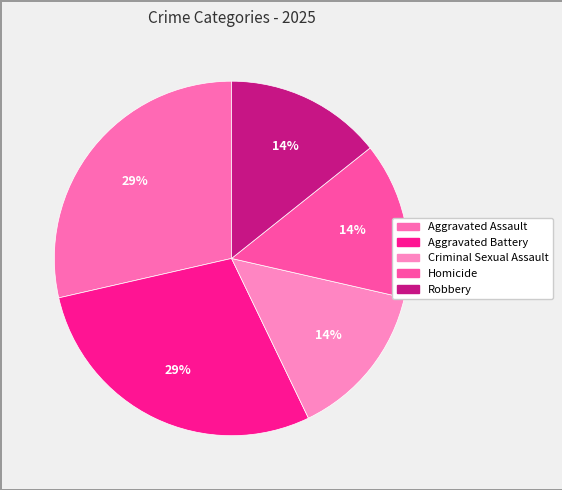

Approximately how many times larger is the value at Criminal Sexual Assault compared to Aggravated Battery?

0.5